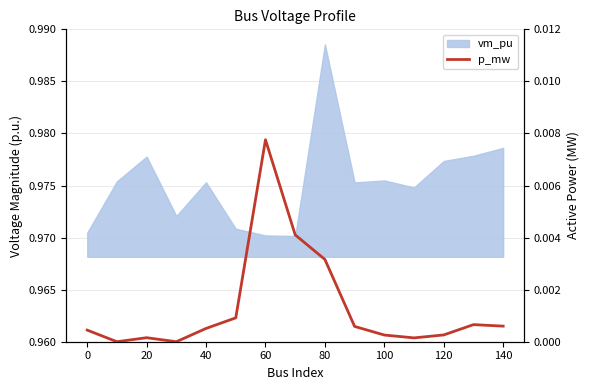

The value at 60 is 0.0. True or false?

True